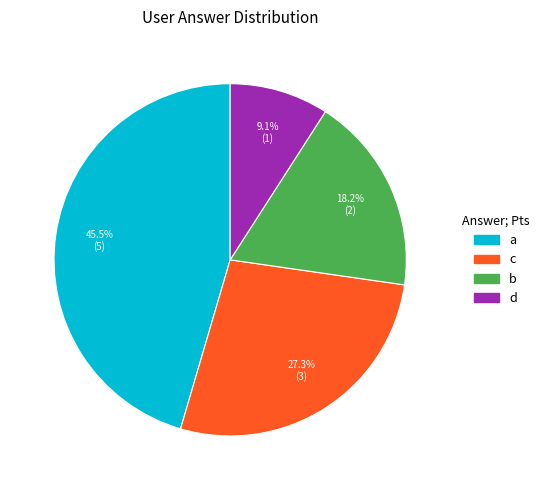

What percentage is the b slice, to the nearest percent?

18%